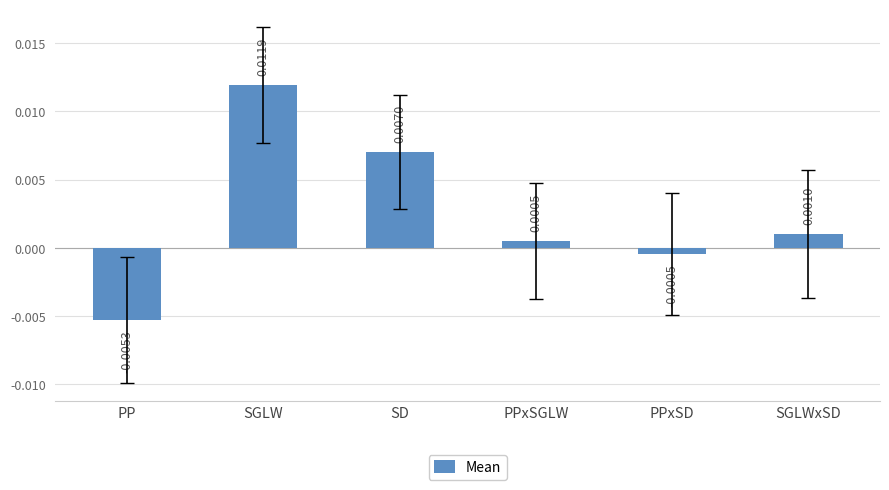

At which category does the chart reach its minimum across all series?

PP